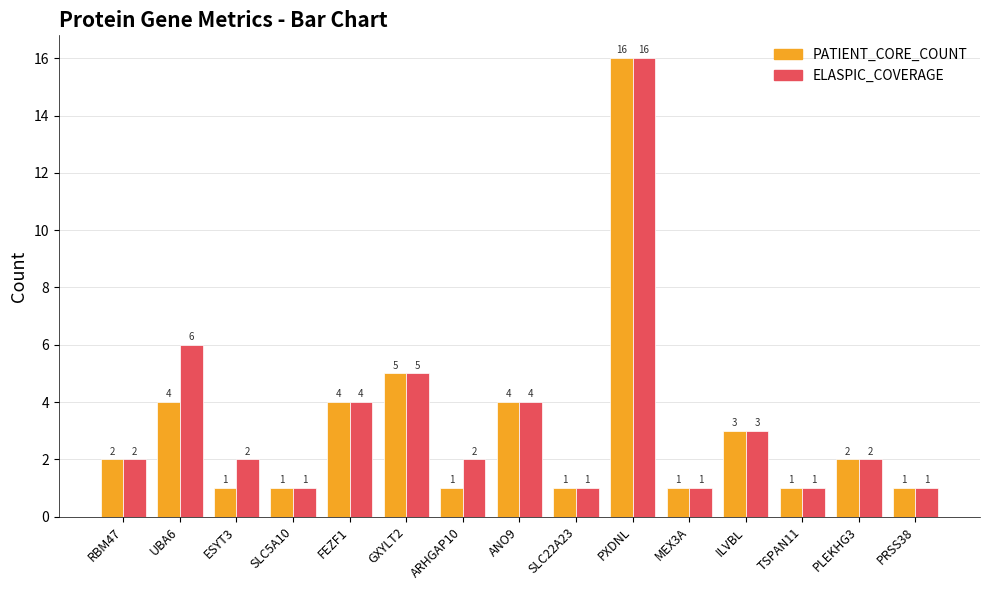

What is the label of the 10th bar from the left?

PXDNL